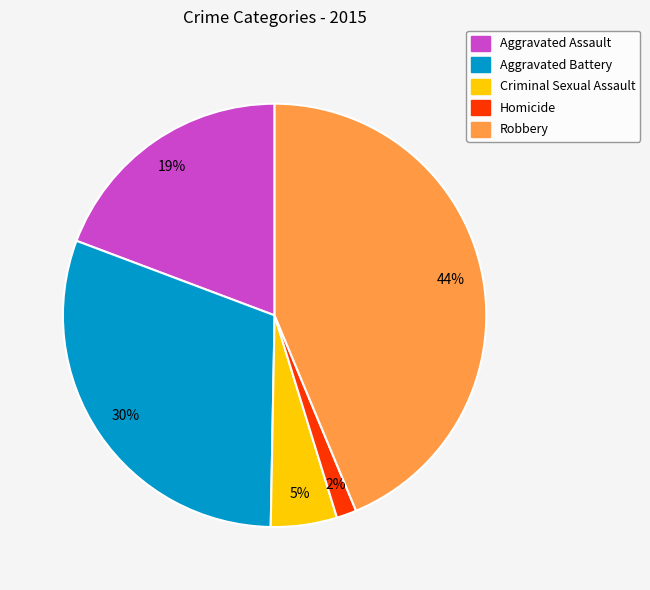

To the nearest percent, what portion does Criminal Sexual Assault represent?

5%